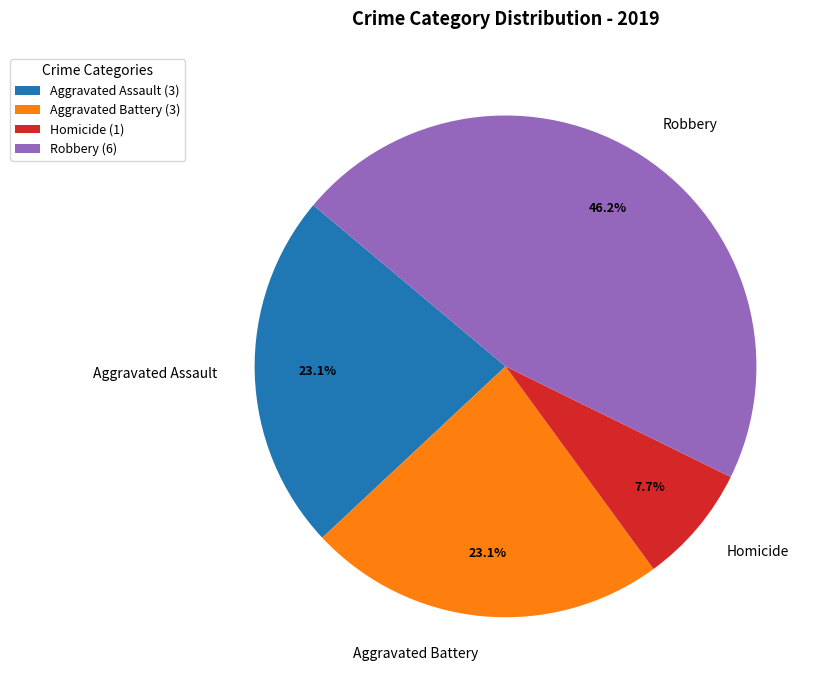

To the nearest percent, what portion does Robbery represent?

46%